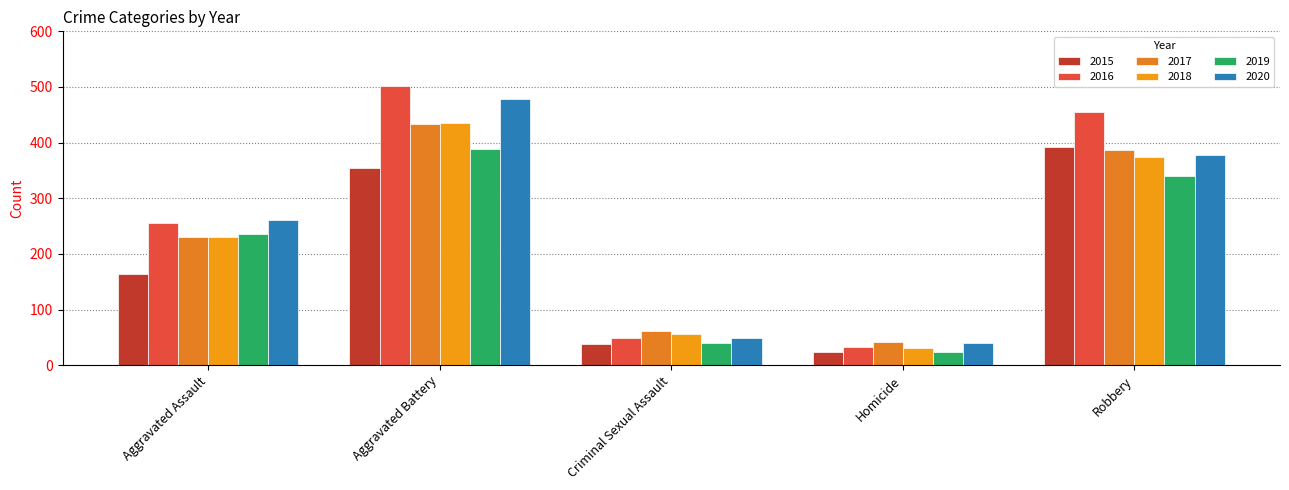

At how many categories does at least one series exceed 196?

3